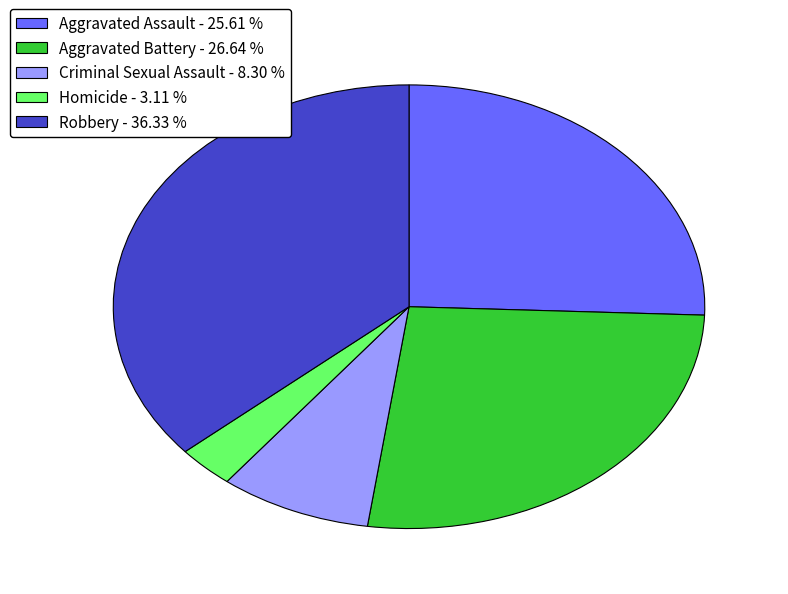

Rank the categories by value from highest to lowest.

Robbery, Aggravated Battery, Aggravated Assault, Criminal Sexual Assault, Homicide